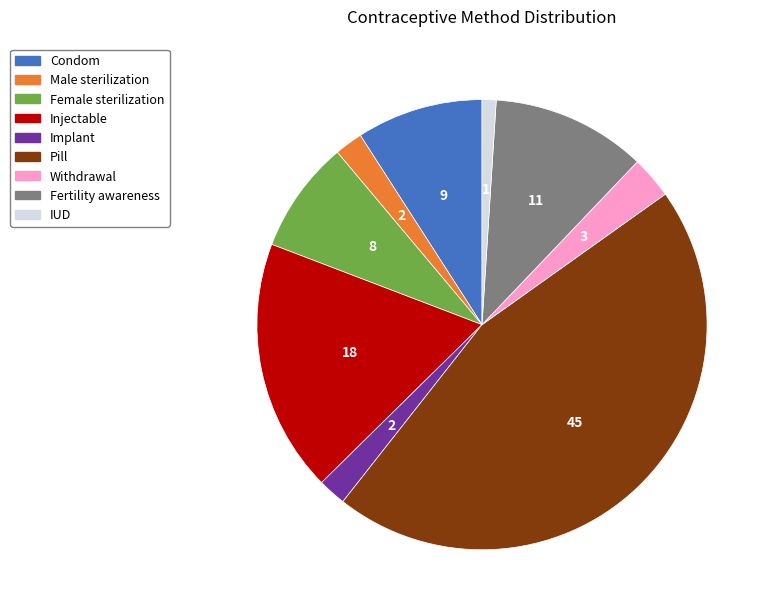

Which category has the biggest portion of the pie?

Pill